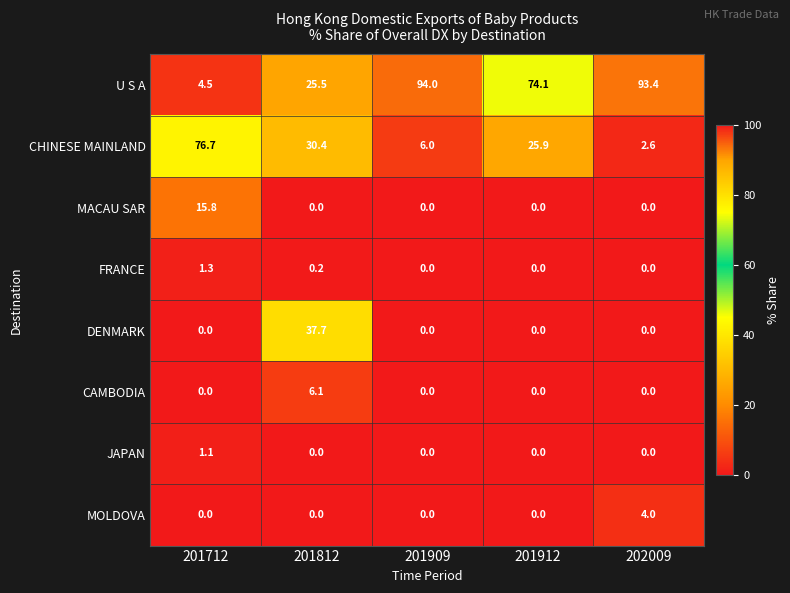

True or false: CHINESE MAINLAND has a value of 135.2 at 201712.

False